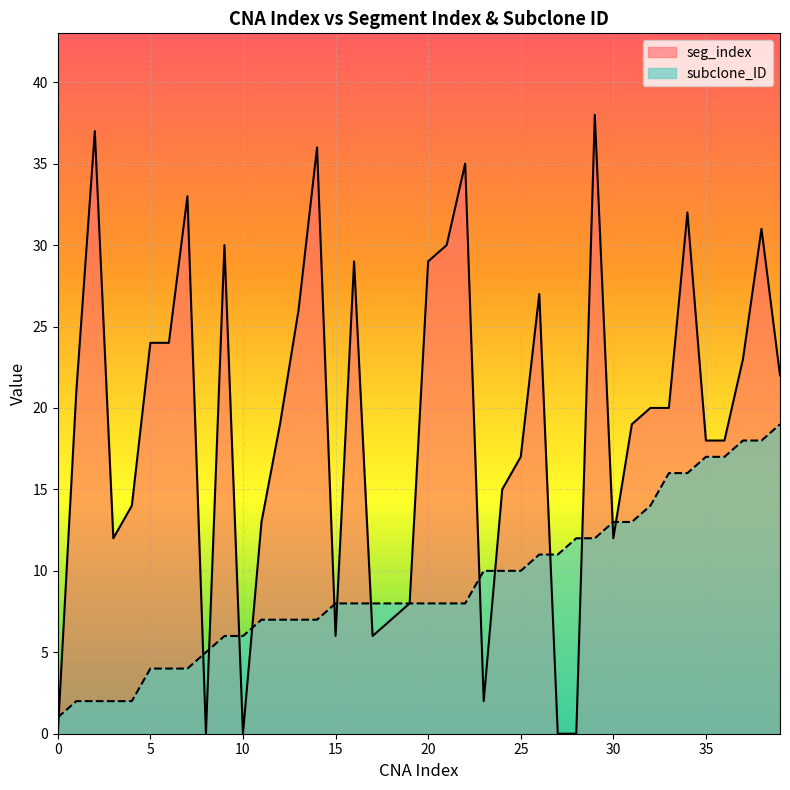

Between 29 and 25, which is larger?

29